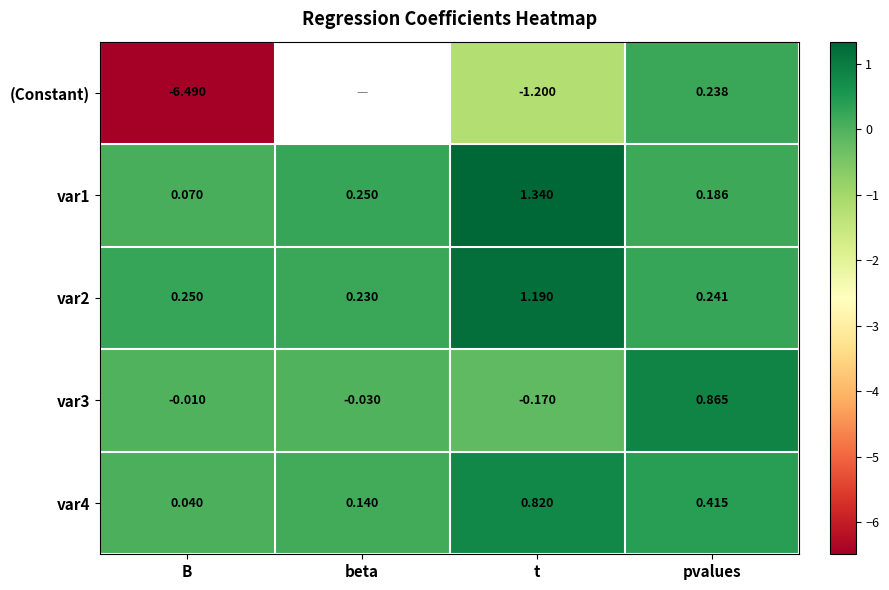

List the labels in order of var1 value, largest first.

t, beta, pvalues, B